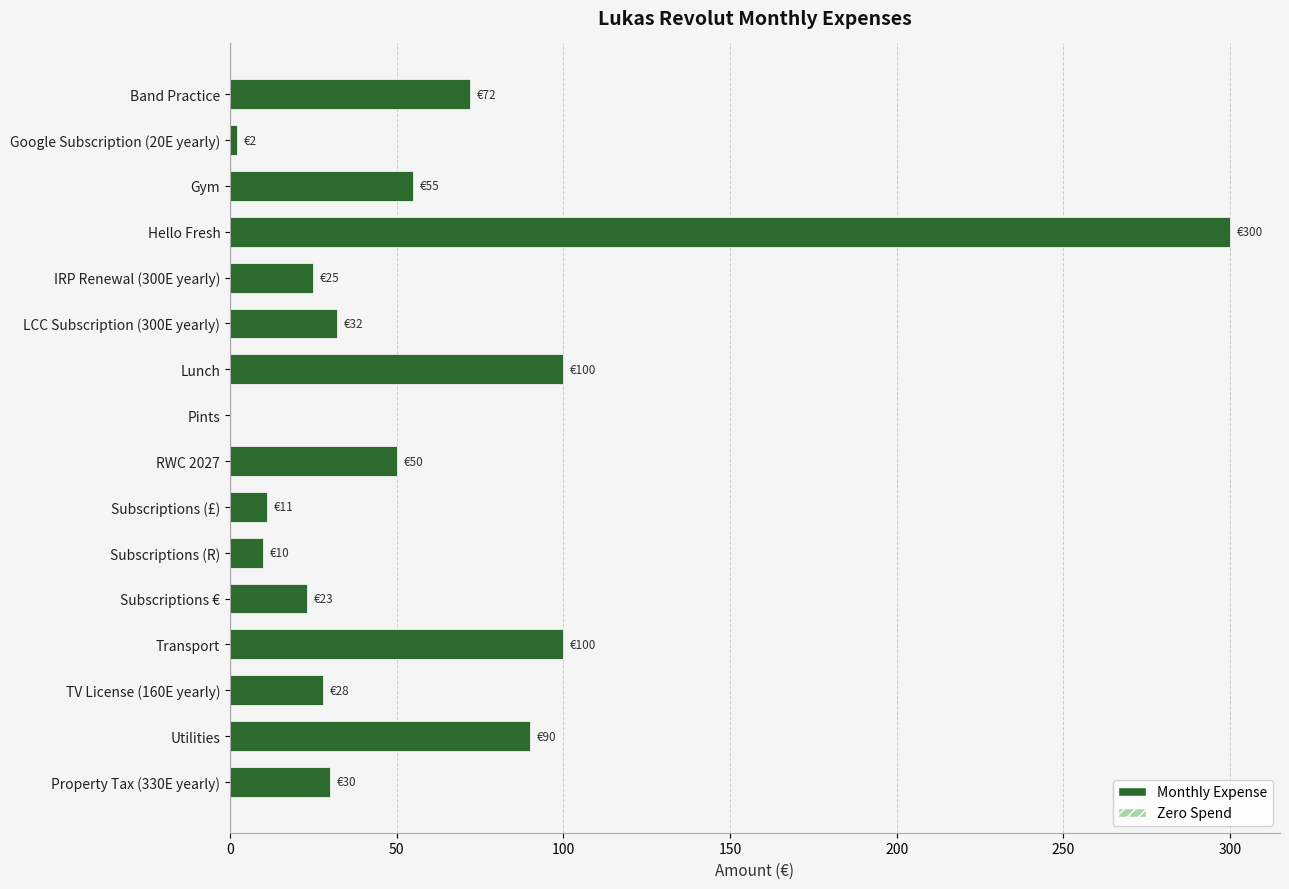

What is the sum of the values at Subscriptions (£) and Property Tax (330E yearly)?

41